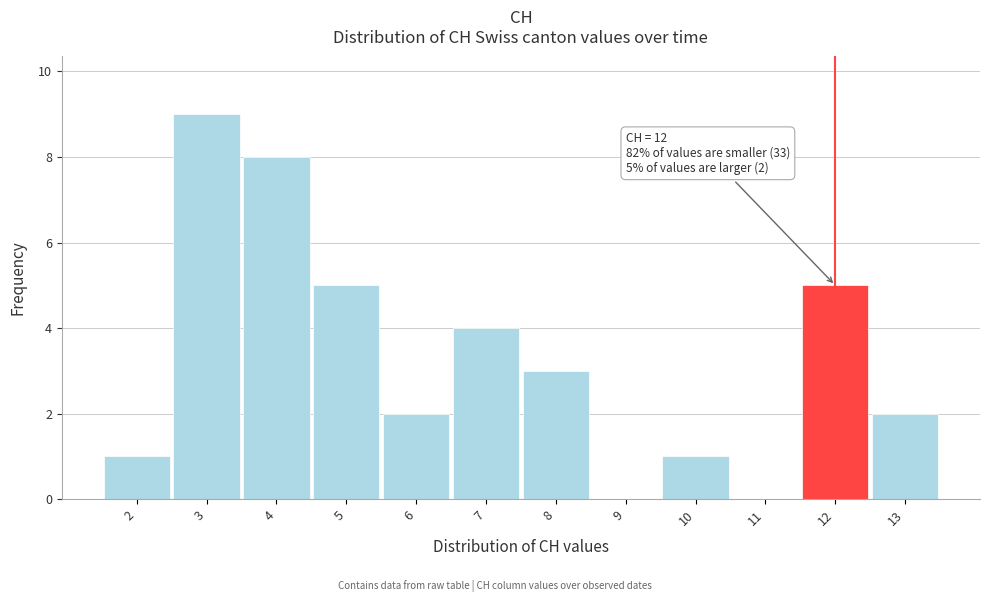

Which range on the x-axis has the tallest bar?

2.5 to 3.5